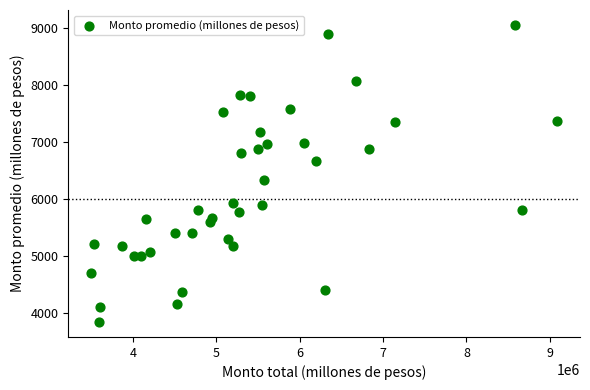

What Y value in the scatter plot is closest to 6452?

6343